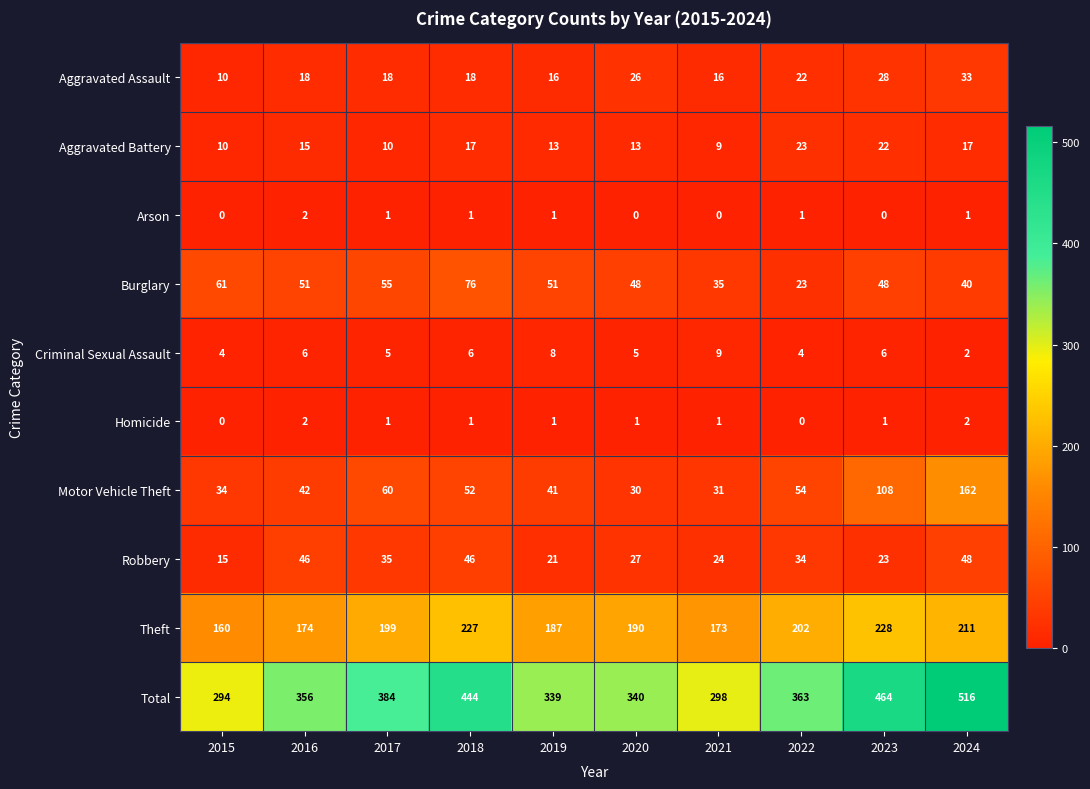

At which label does Motor Vehicle Theft reach its peak?

2024